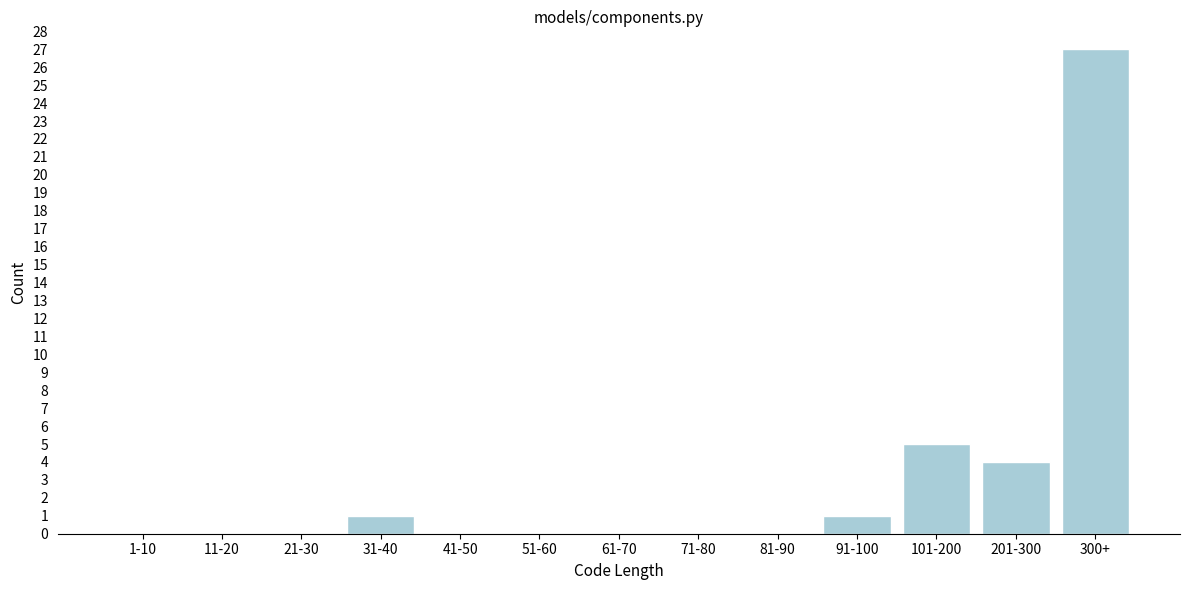

What is the change in value from 41-50 to 201-300?

+4